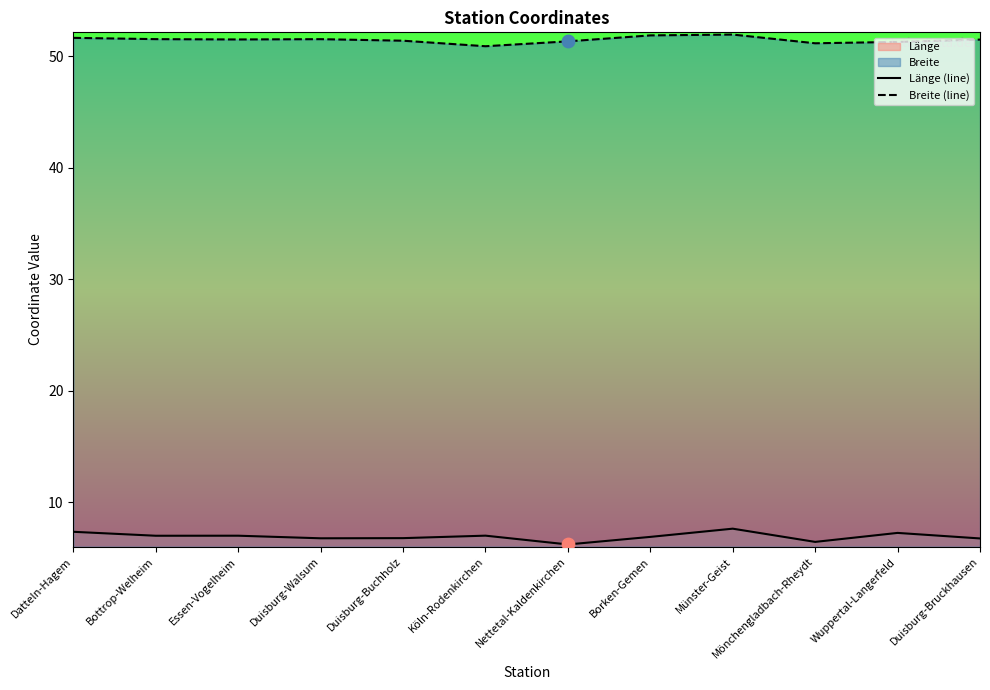

Which series has the largest total across all categories?

Breite (line)